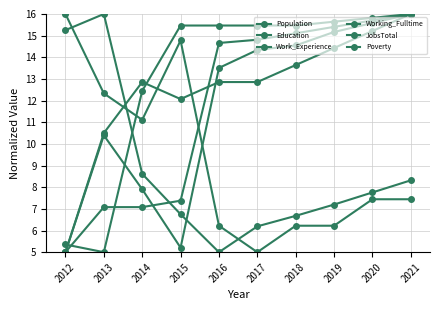

How many values in the JobsTotal series are below 7?

4